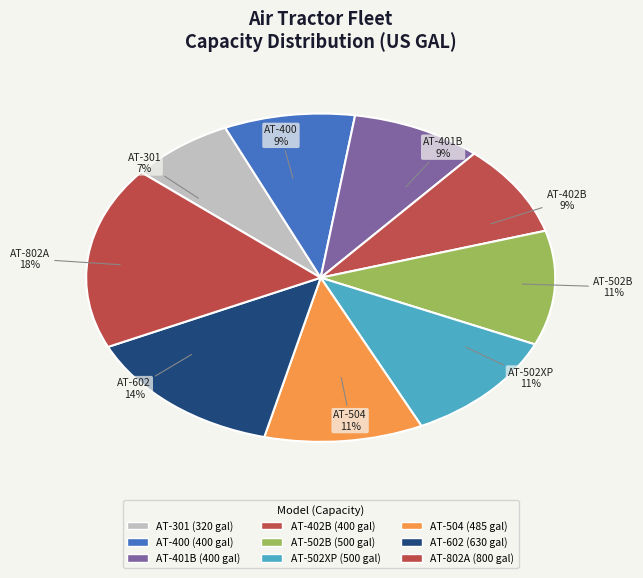

How many segments does this pie chart have?

9